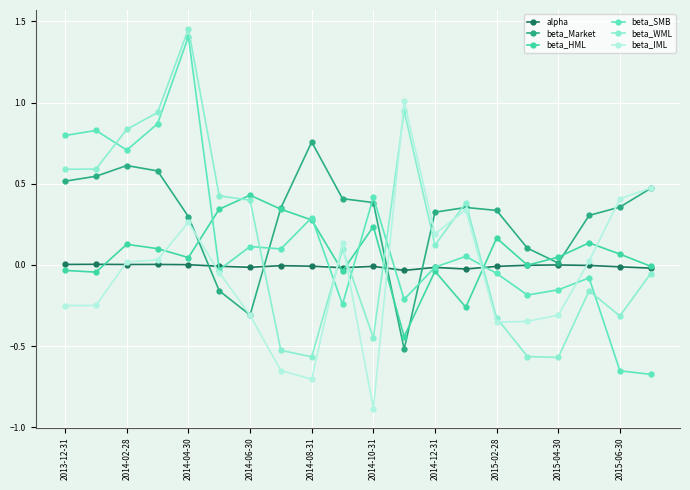

True or false: beta_Market has more than 2 points higher than both neighbors.

True